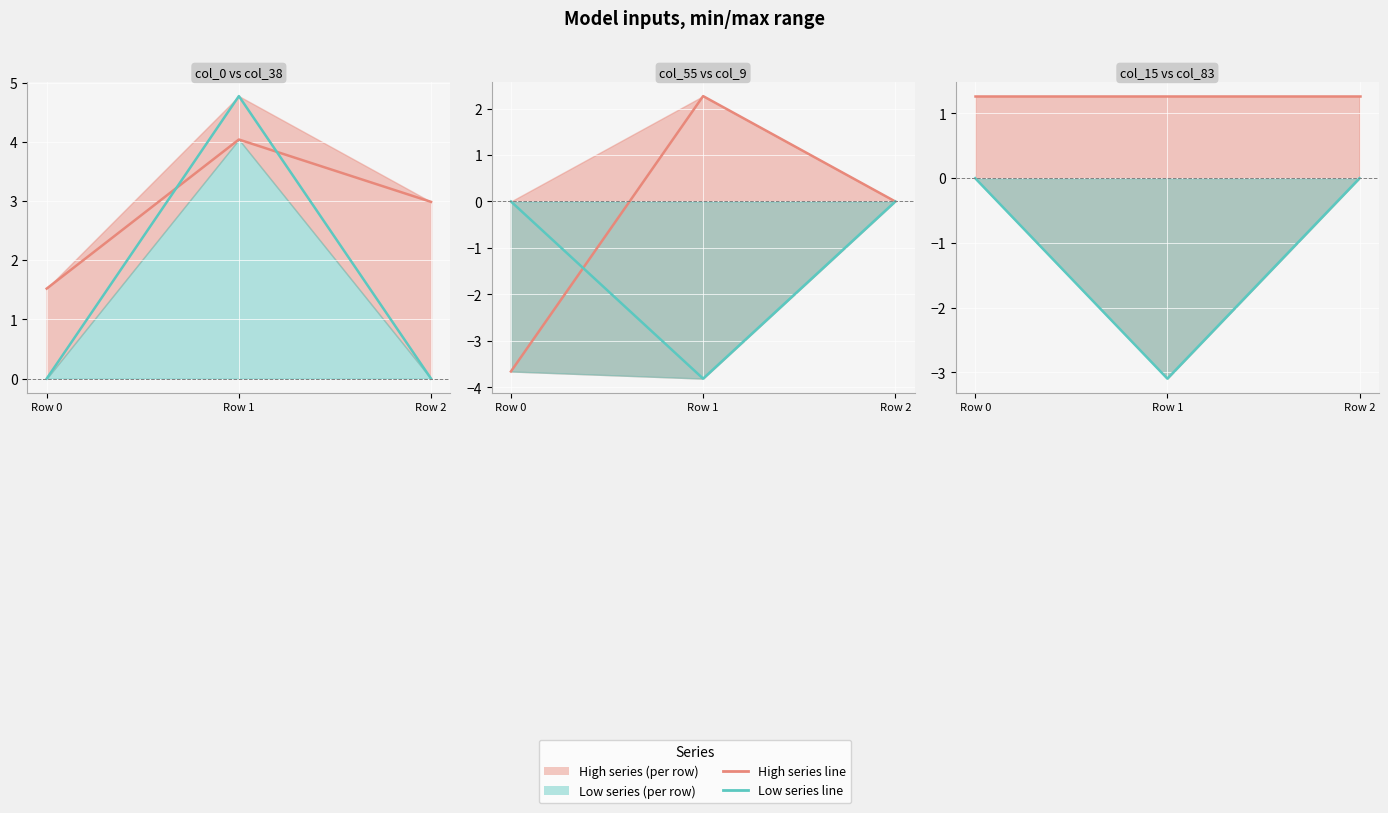

Reading left to right, what are all the values shown in this chart?

col_0: Row 0=1.5	Row 1=4.0	Row 2=3.0
col_38: Row 0=0.0	Row 1=4.8	Row 2=0.0
col_55: Row 0=-3.7	Row 1=2.3	Row 2=0.0
col_9: Row 0=0.0	Row 1=-3.8	Row 2=0.0
col_15: Row 0=1.3	Row 1=1.3	Row 2=1.3
col_83: Row 0=0.0	Row 1=-3.1	Row 2=0.0